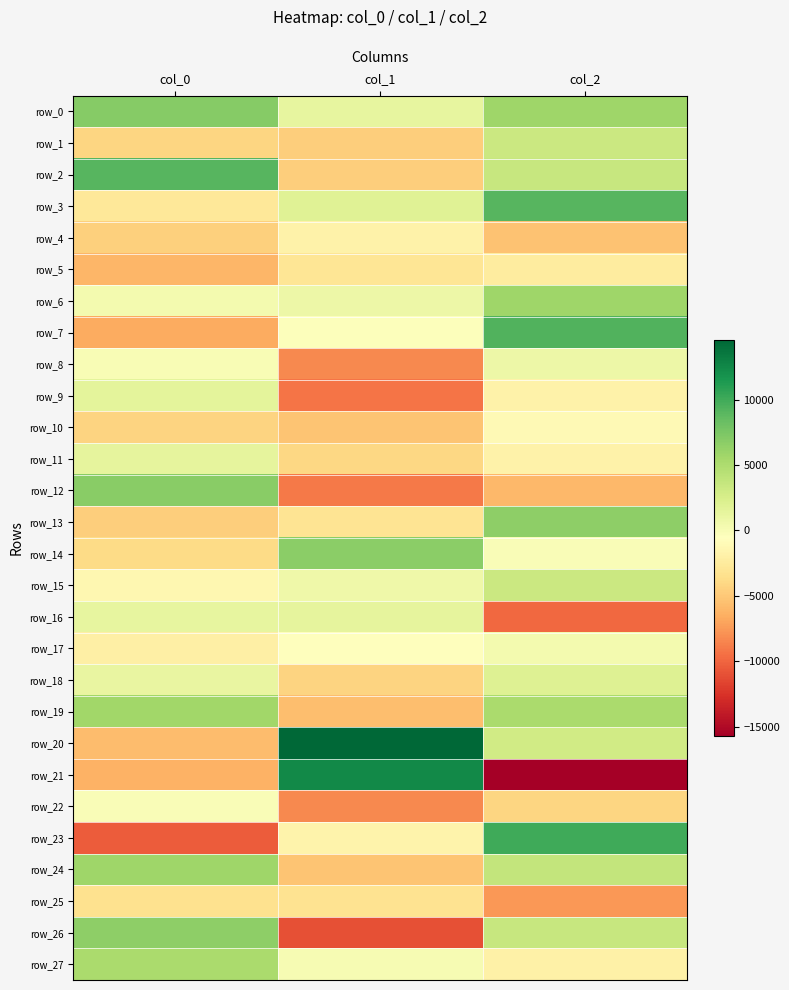

What is the sum of the row_17 values at col_0 and col_1?

-2630.9